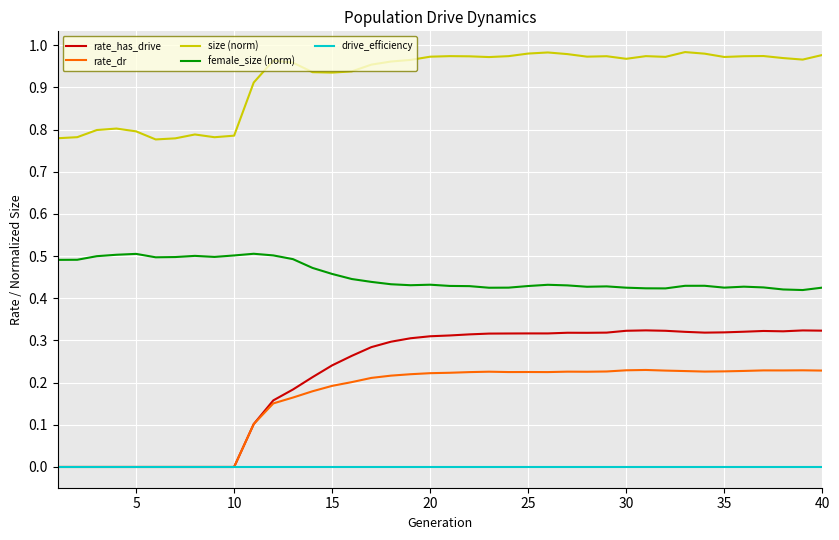

True or false: size (norm) and female_size (norm) cross at least once.

False